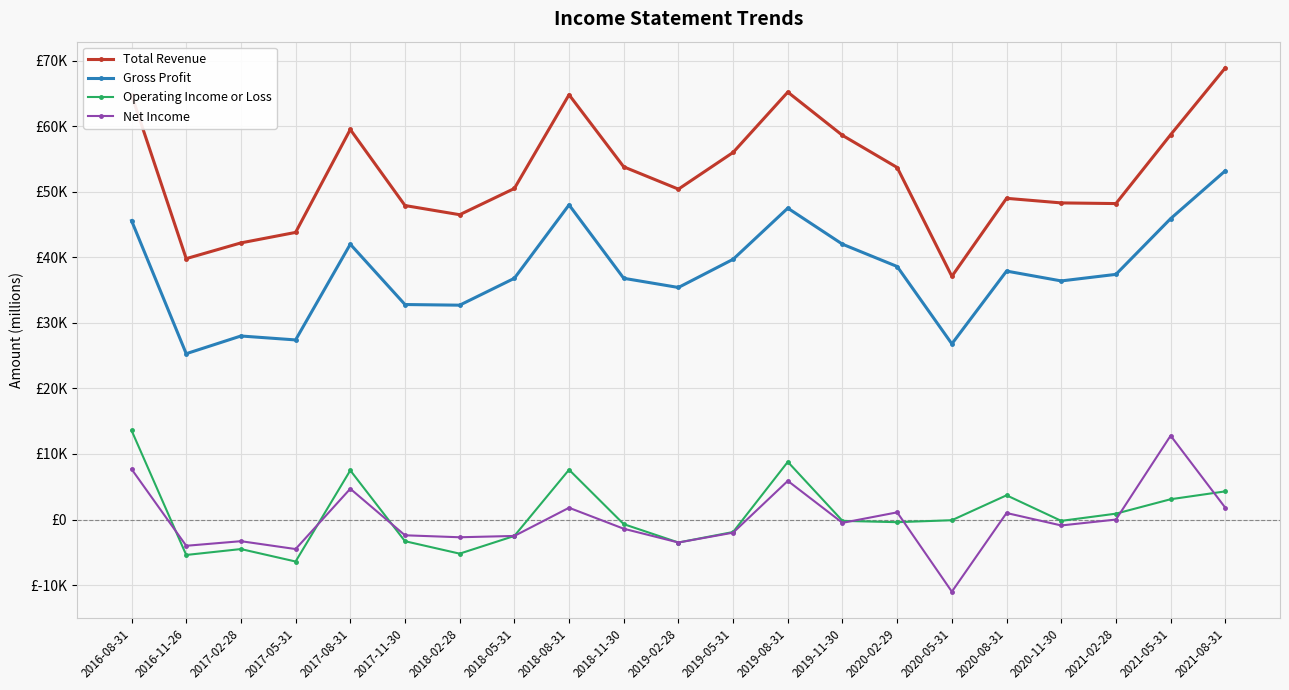

Does the chart have visible grid lines?

Yes